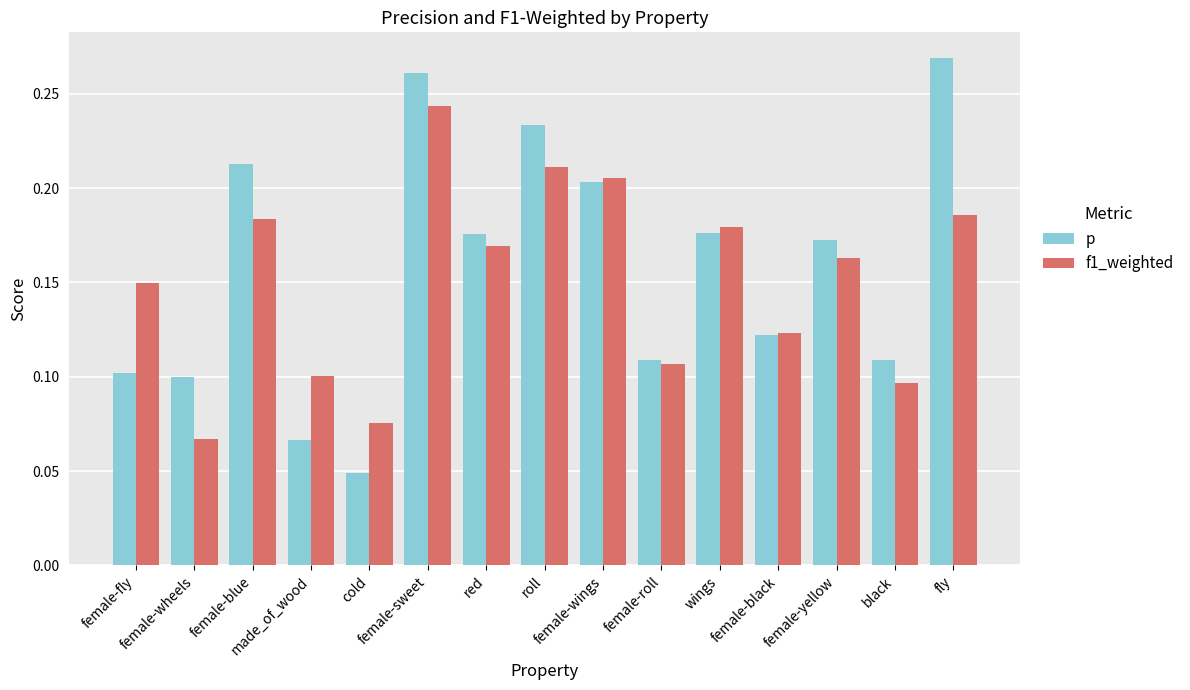

How many f1_weighted values are between 0 and 1?

15